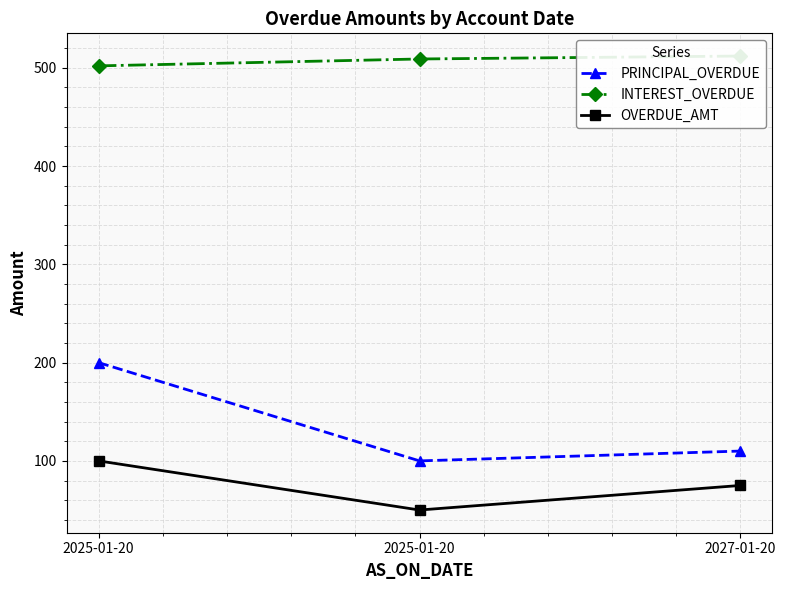

Does the chart display data point markers on the line(s)?

Yes